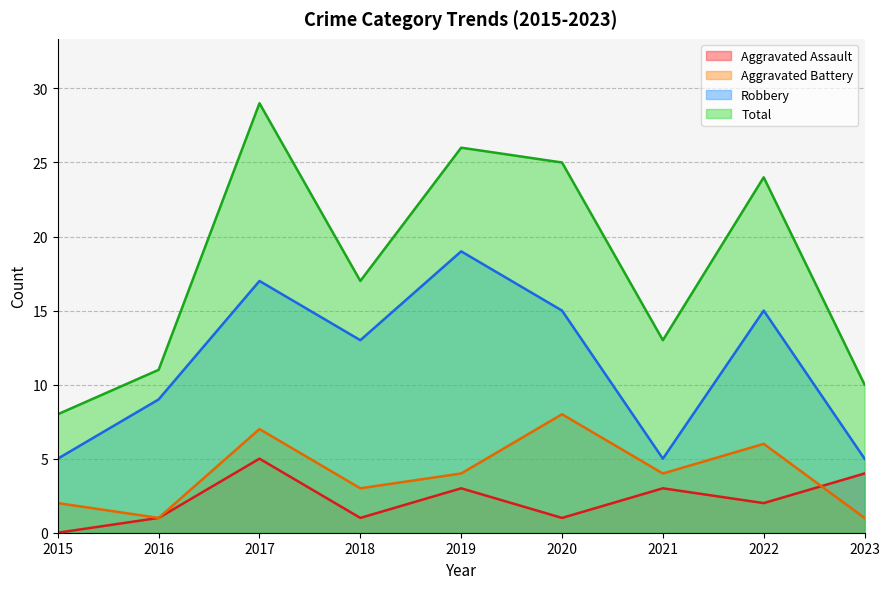

At which category is the sum across all series the highest?

2017